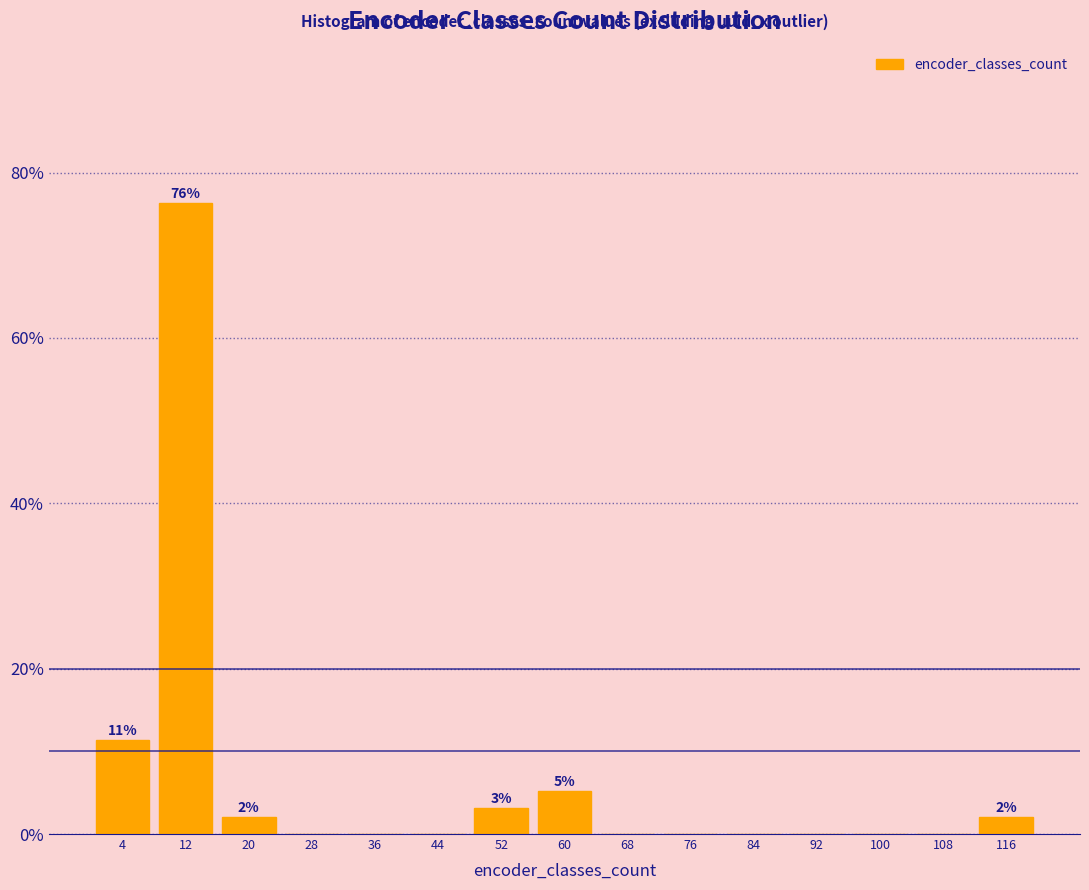

Which range on the x-axis has the tallest bar?

9 to 17